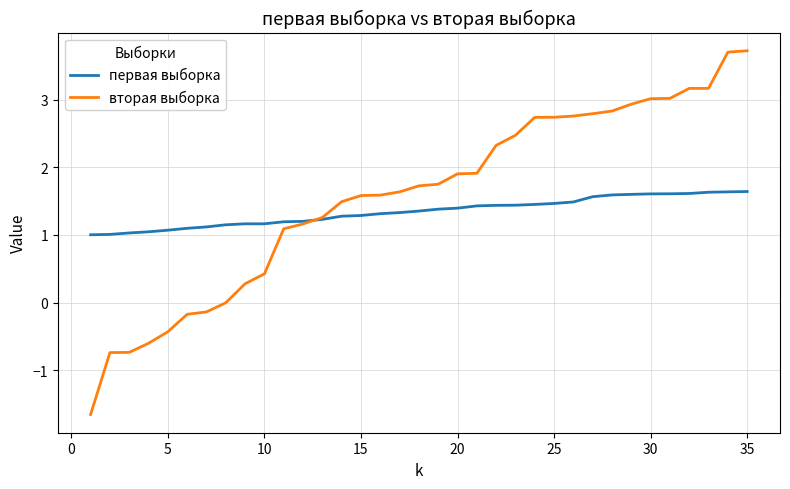

List the series in order of their peak value, lowest first.

первая выборка, вторая выборка